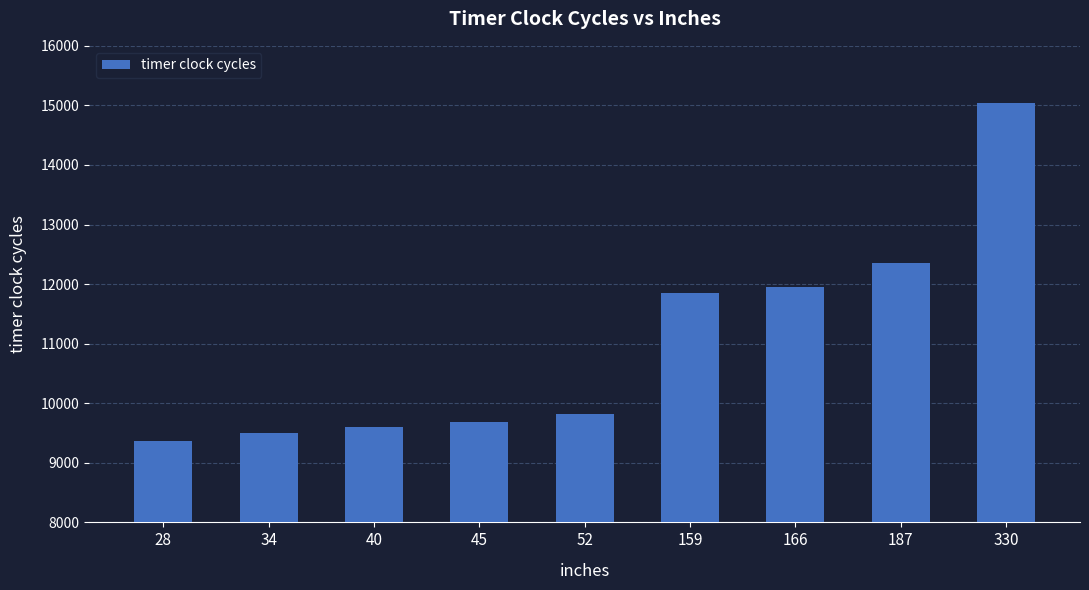

What is the greatest value displayed?

15034